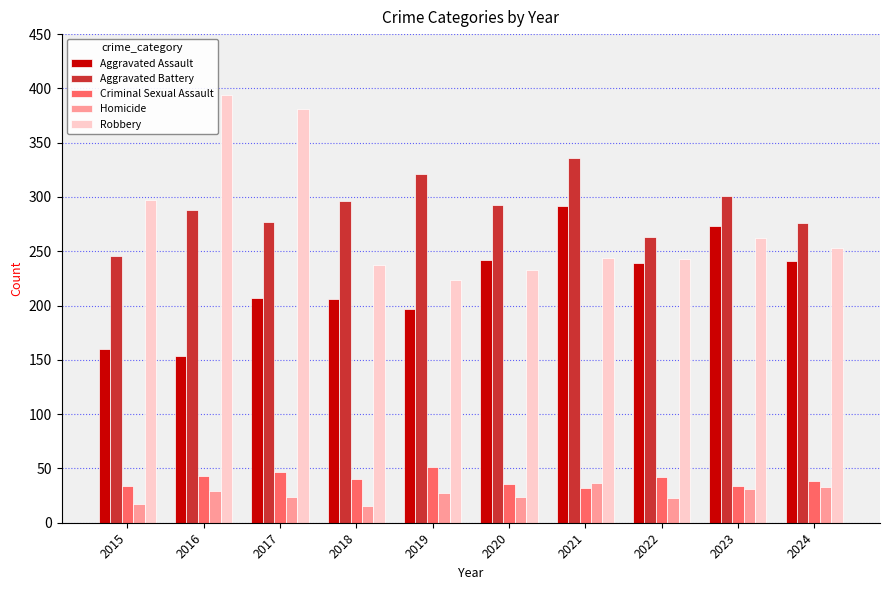

The Robbery series shows 253 at 2024. True or false?

True